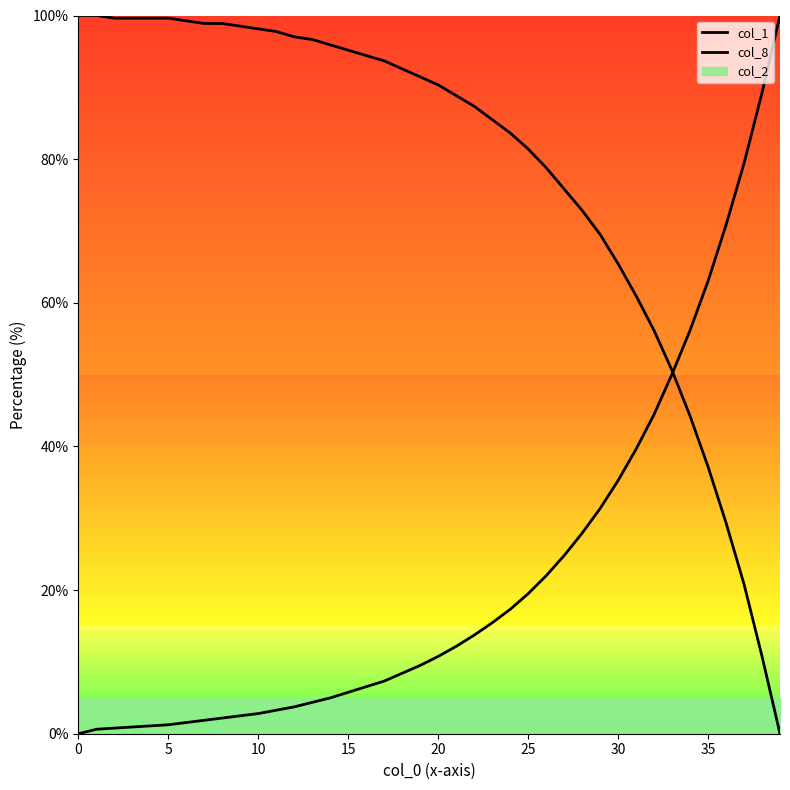

How many lines are shown in the chart?

2